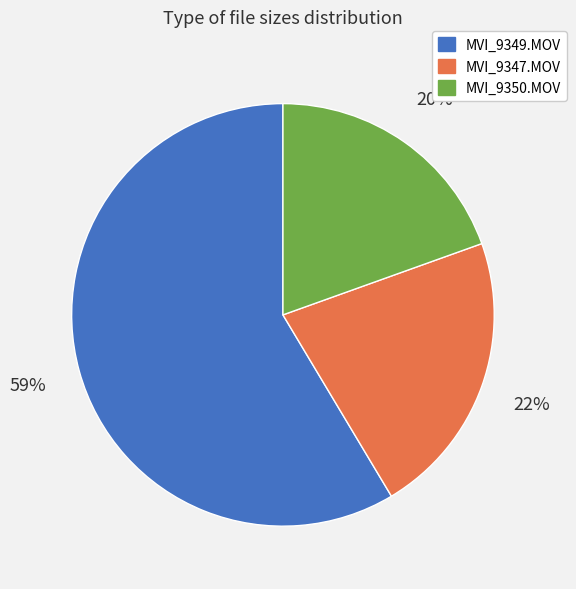

To the nearest percent, what is the difference between the largest and smallest slice percentages?

39%